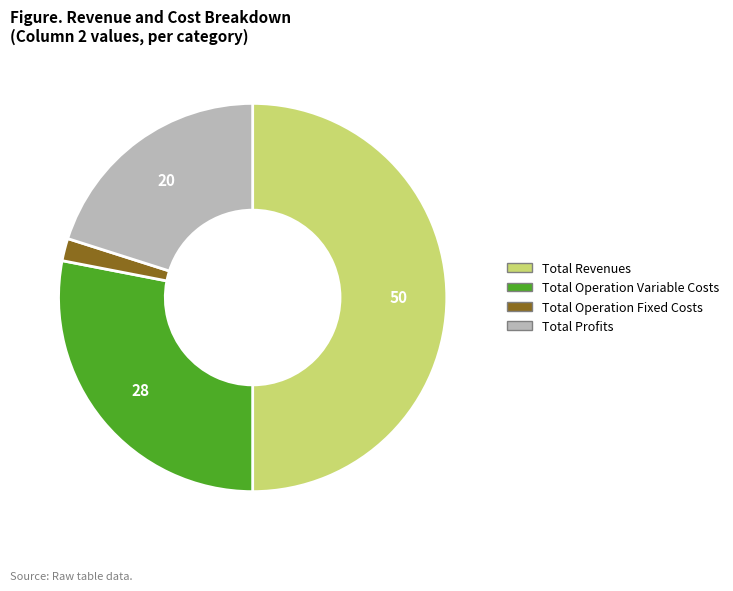

Which category has the smallest portion of the pie?

Total Operation Fixed Costs